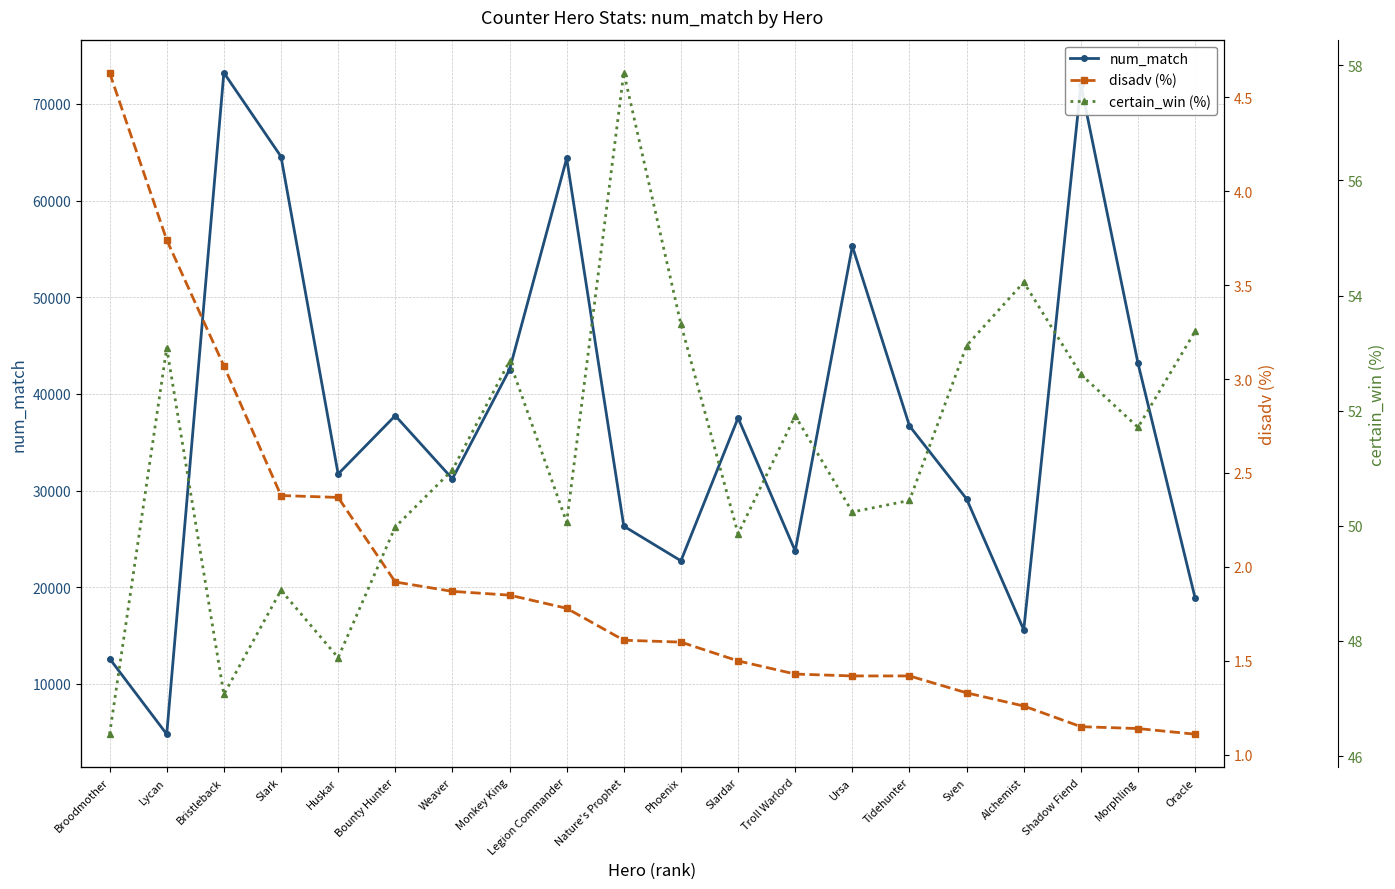

True or false: num_match has more than 2 points higher than both neighbors.

True